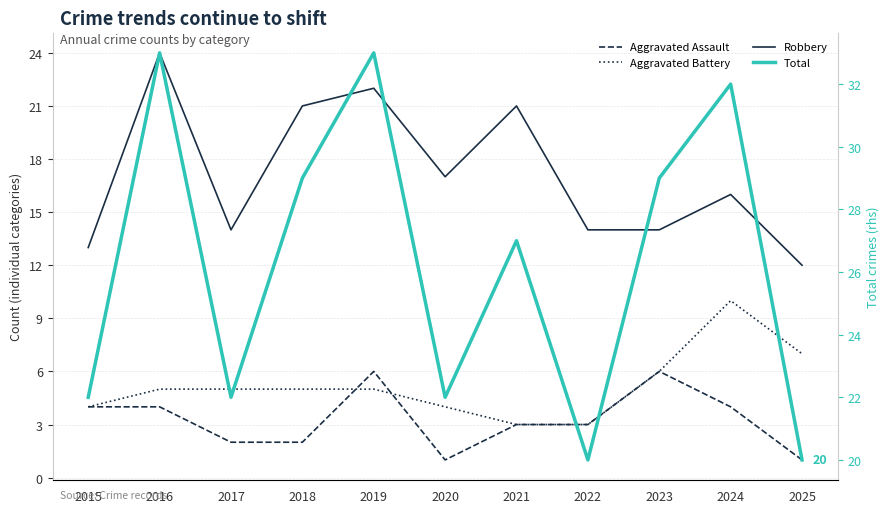

How many interior local peaks does the Aggravated Assault series have?

2